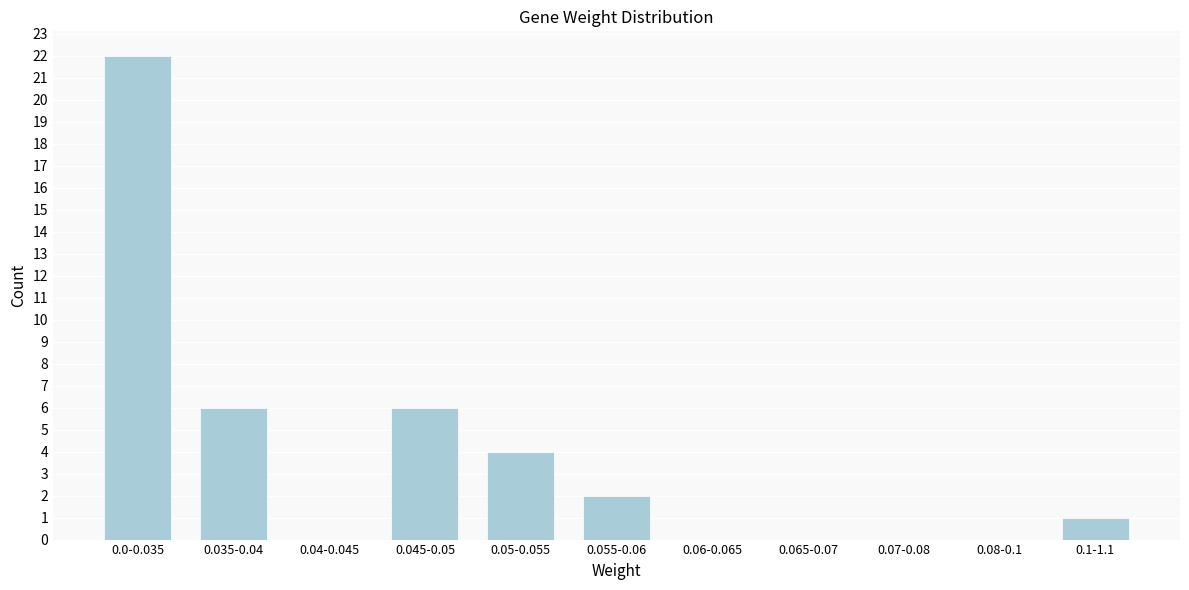

Reading right to left, list all the values displayed in this chart.

0.1-1.1=1	0.08-0.1=0	0.07-0.08=0	0.065-0.07=0	0.06-0.065=0	0.055-0.06=2	0.05-0.055=4	0.045-0.05=6	0.04-0.045=0	0.035-0.04=6	0.0-0.035=22